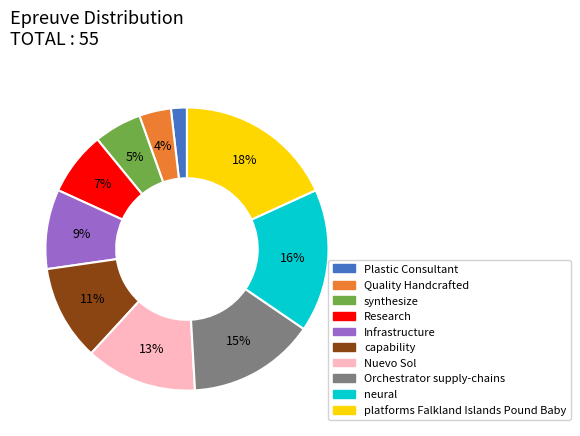

Rank the categories by value from highest to lowest.

platforms Falkland Islands Pound Baby, neural, Orchestrator supply-chains, Nuevo Sol, capability, Infrastructure, Research, synthesize, Quality Handcrafted, Plastic Consultant